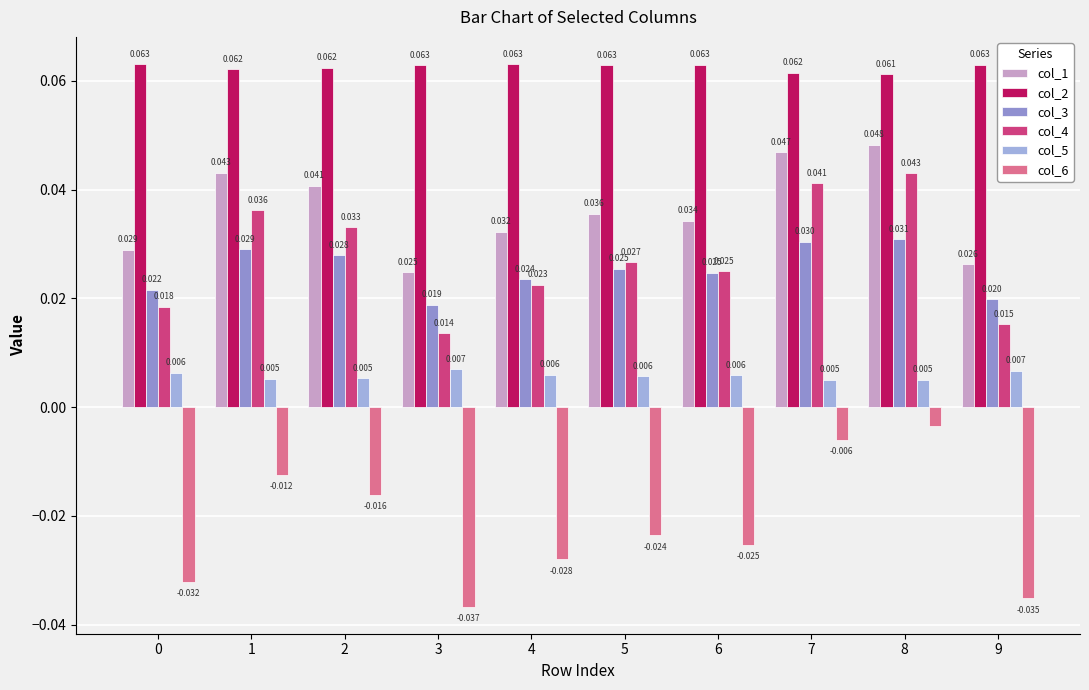

How many bars are there in each group?

6